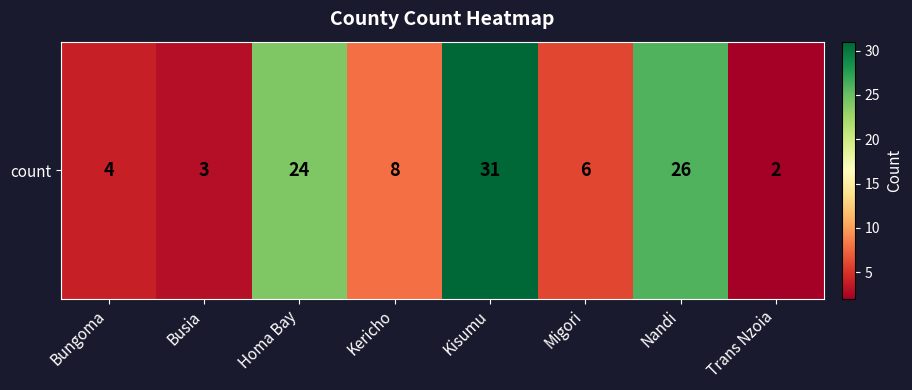

Between Migori and Trans Nzoia, which is larger?

Migori